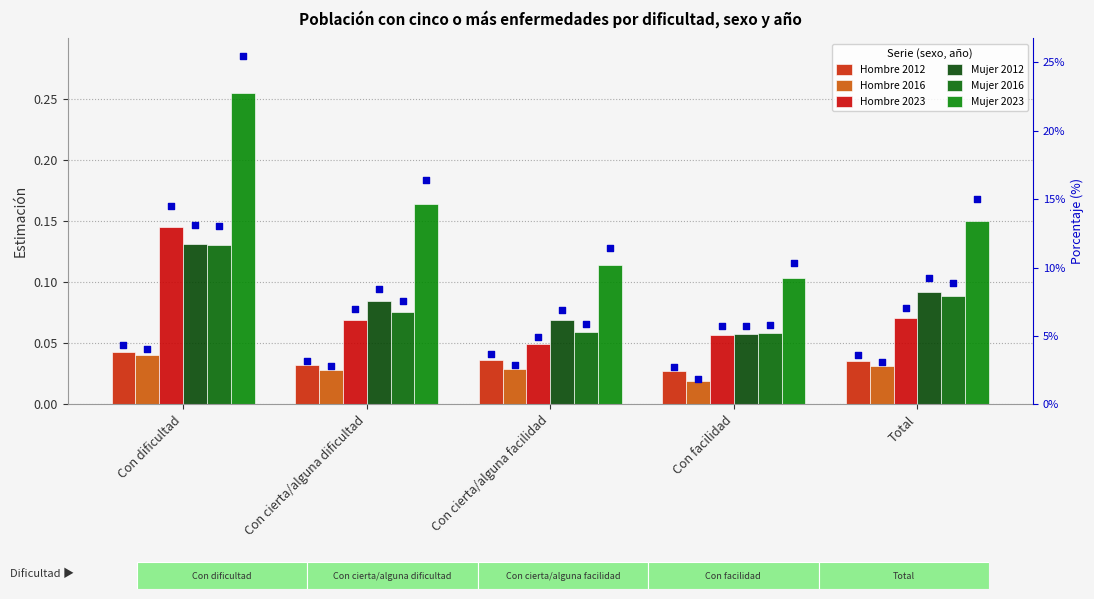

Which series reaches the minimum Y coordinate?

Hombre 2016